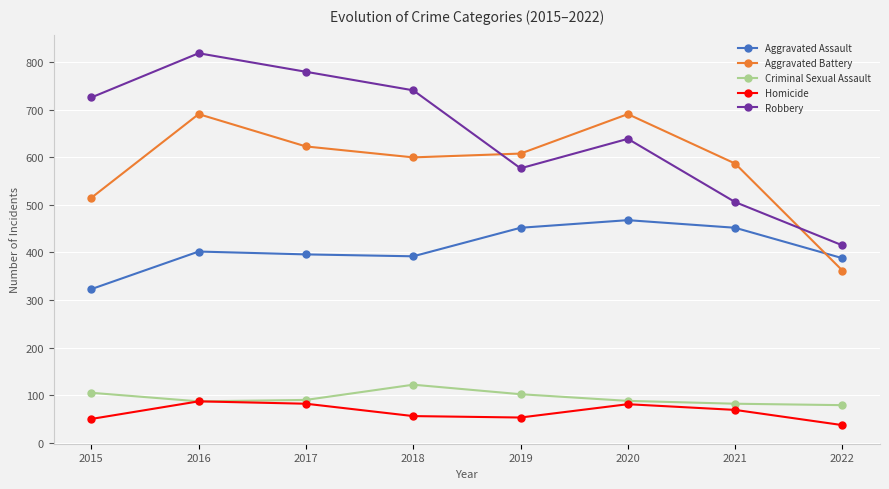

What value does the Homicide series have at 2018, to the nearest 5?

55